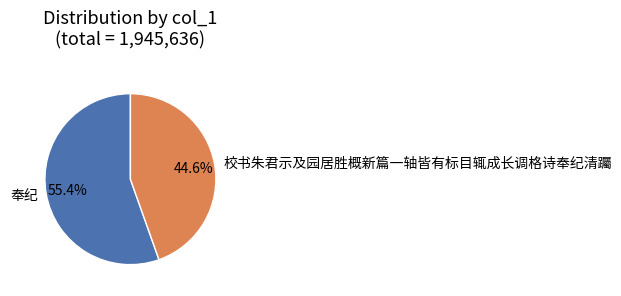

Which has a higher value, 奉纪 or 校书朱君示及园居胜概新篇一轴皆有标目辄成长调格诗奉纪清䠱?

奉纪